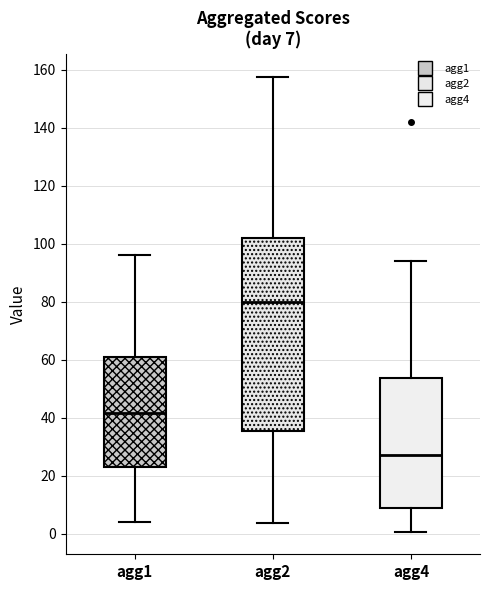

Comparing the boxes themselves (not the whiskers), which one is the tallest?

agg2